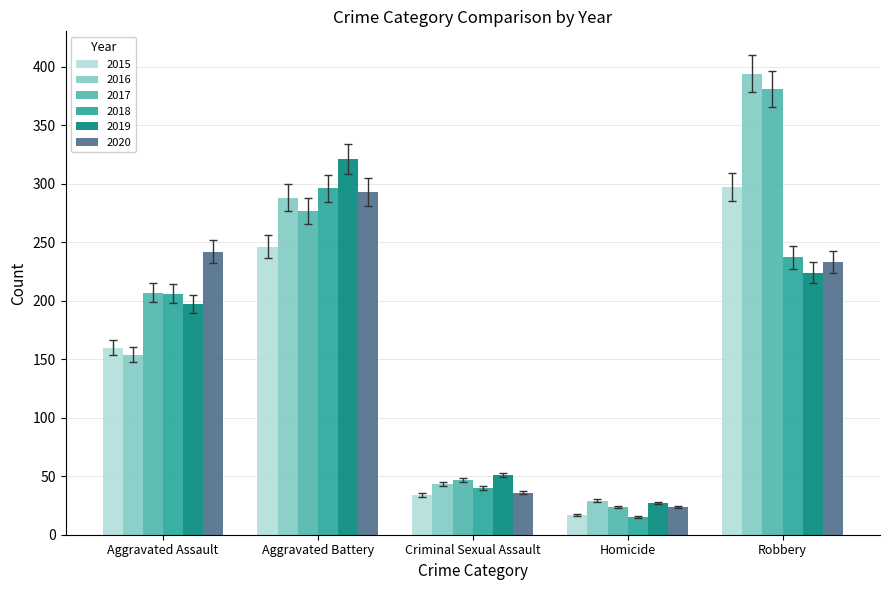

At which category is the sum across all series the highest?

Robbery